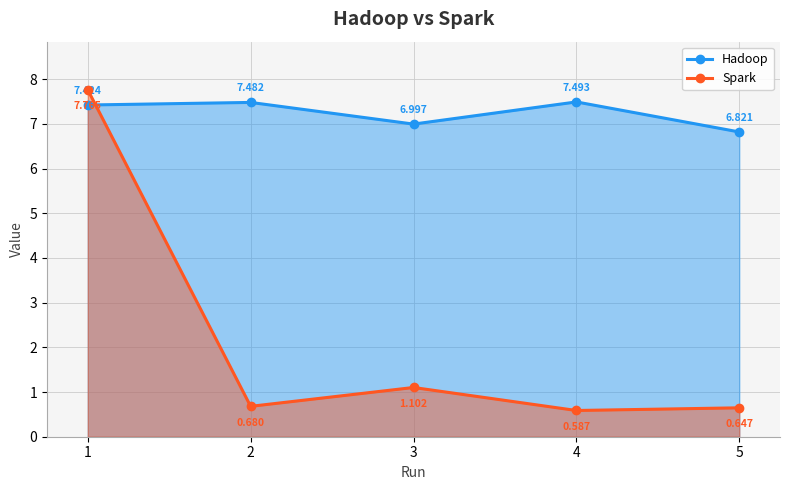

Reading left to right, extract all data points from this chart.

Hadoop: 1=7.4	2=7.5	3=7.0	4=7.5	5=6.8
Spark: 1=7.8	2=0.7	3=1.1	4=0.6	5=0.6